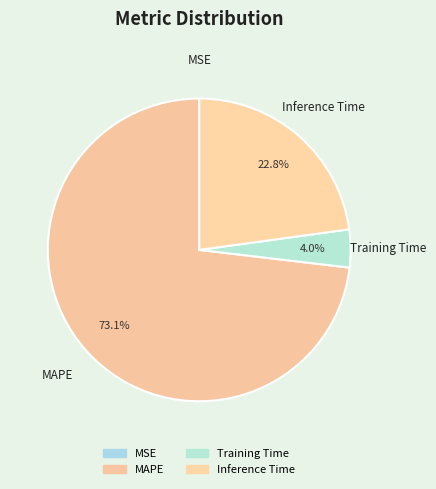

Is there a majority slice in this chart?

Yes